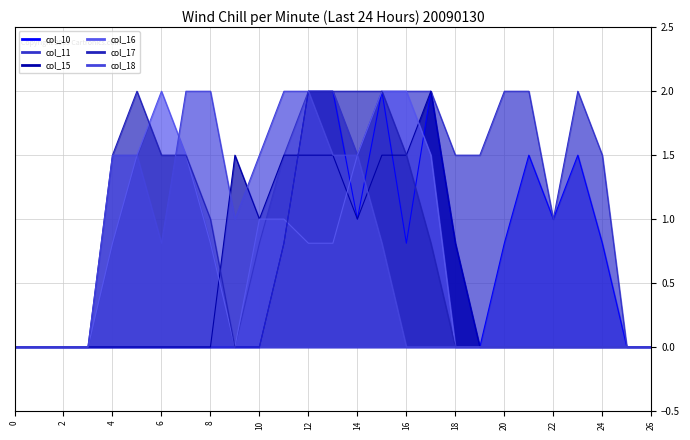

What is the average value of the col_17 series?

0.7